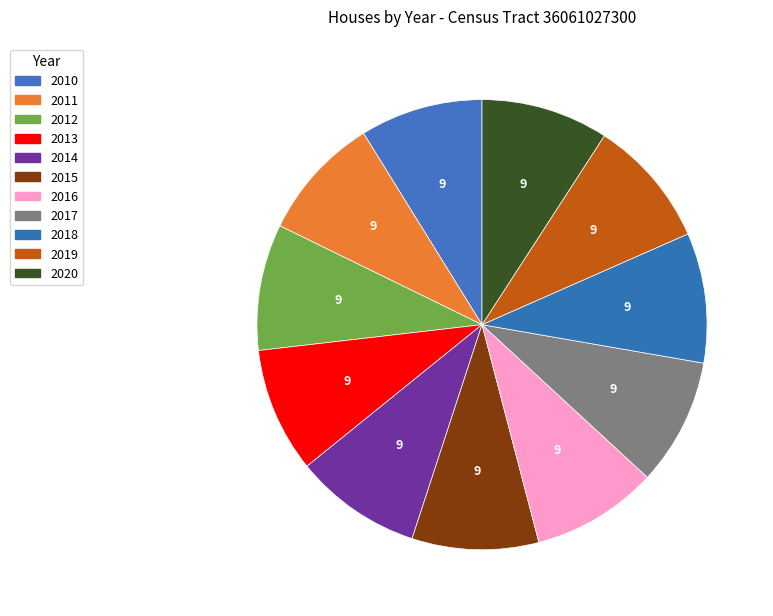

Count the number of slices in the pie.

11